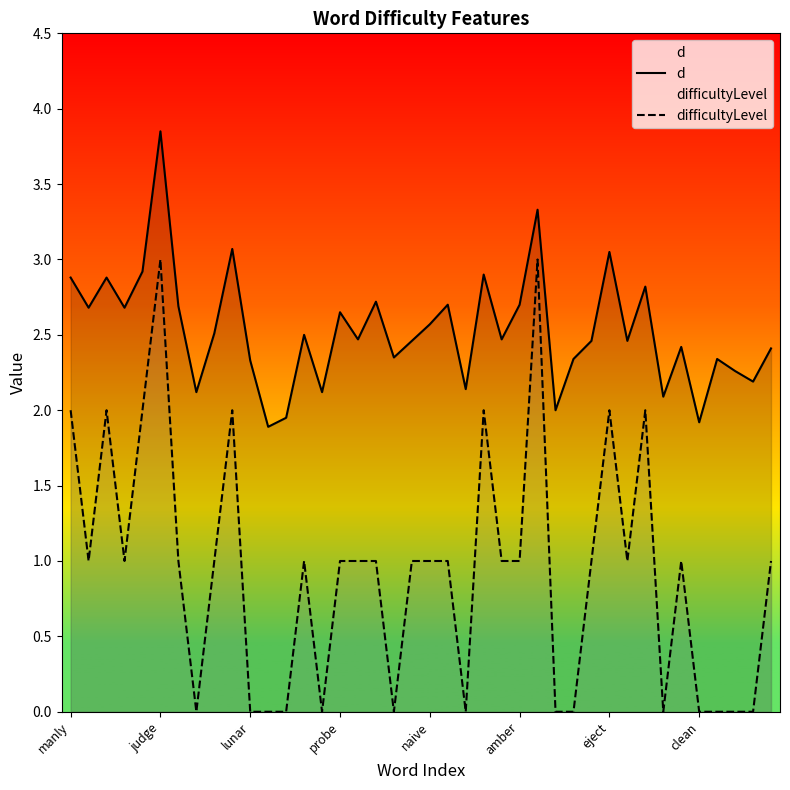

What is the label of the 10th point from the left?

9